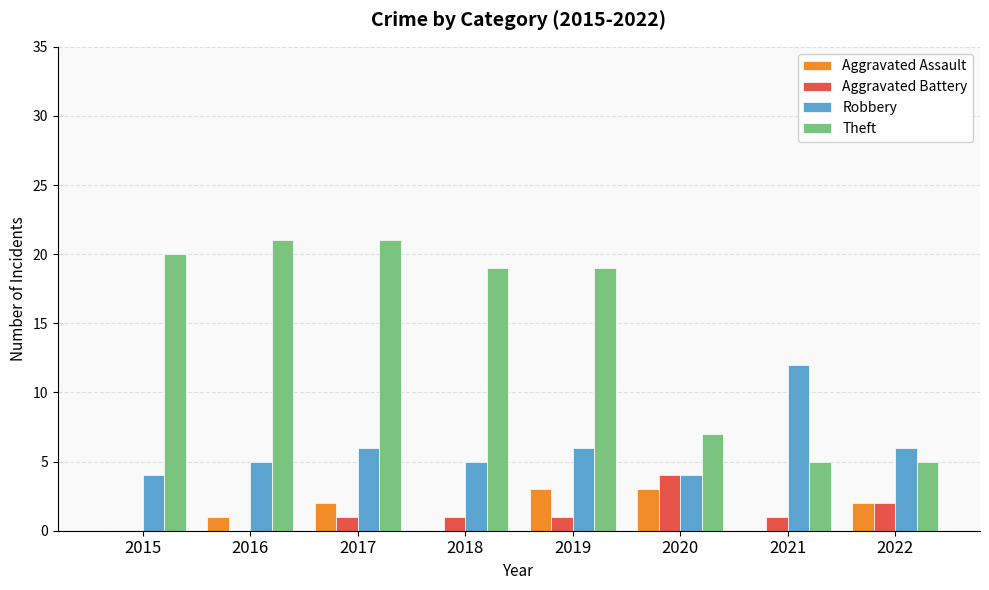

What is the sum of the Robbery values at 2017 and 2018?

11